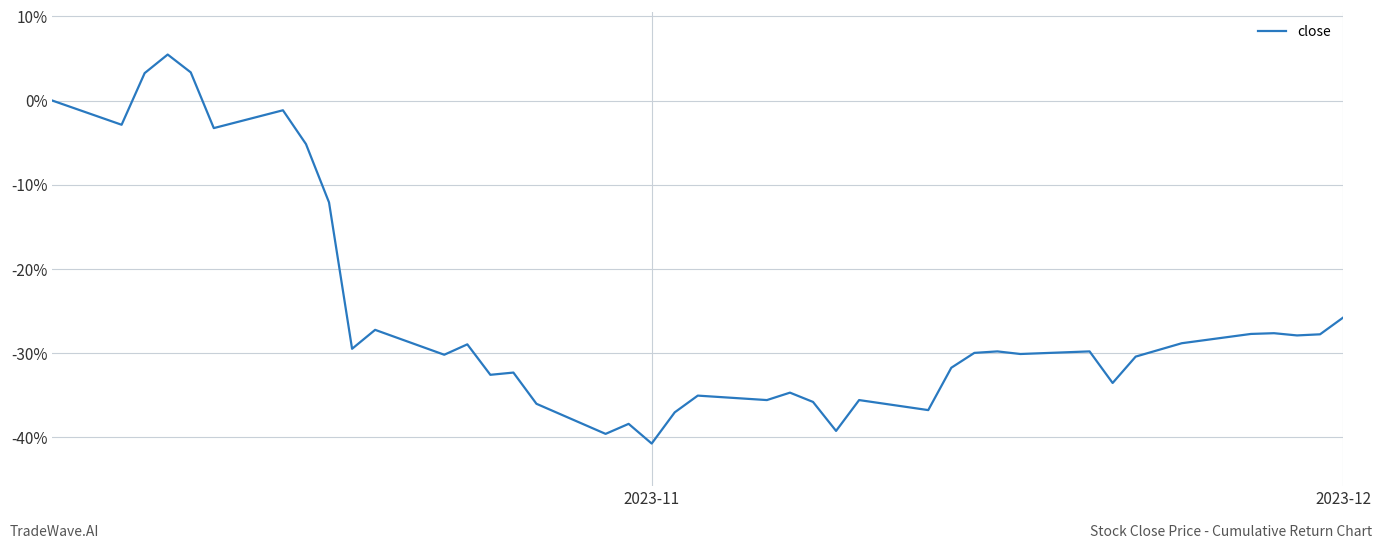

What is the greatest value displayed?

5.5